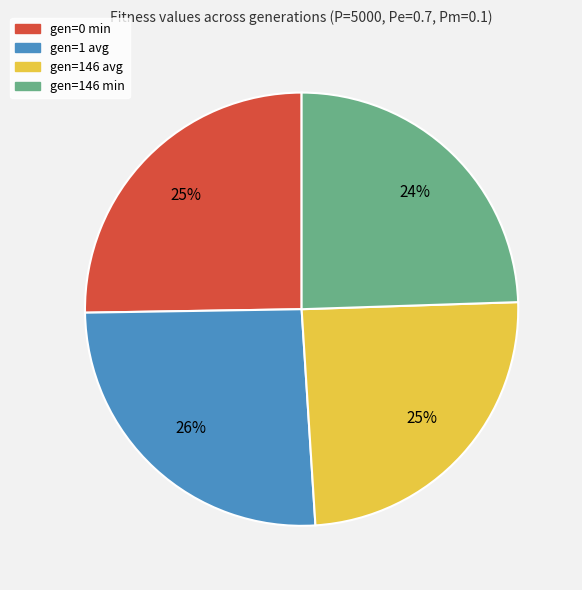

What percentage is the gen=0 min slice, to the nearest percent?

25%